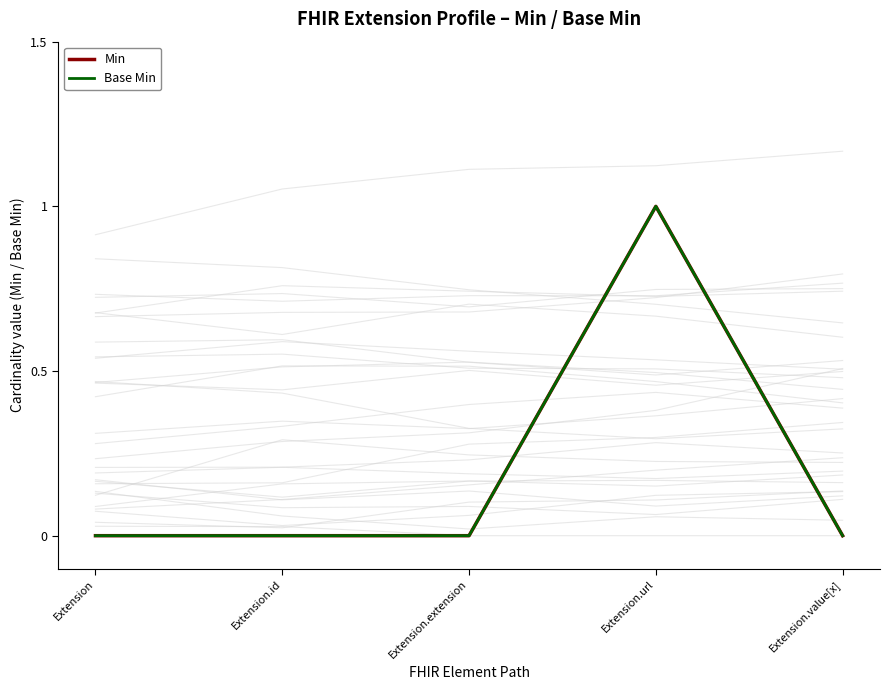

Where is the first local maximum for Base Min?

Extension.url